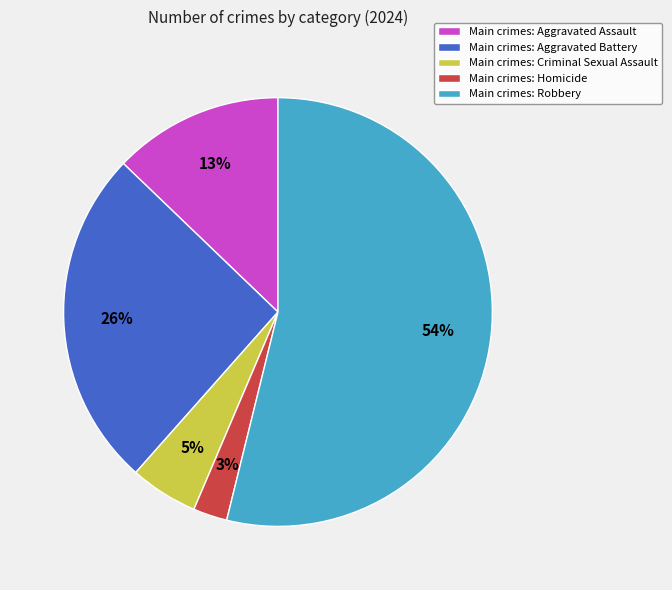

Which slice is the largest?

Main crimes: Robbery